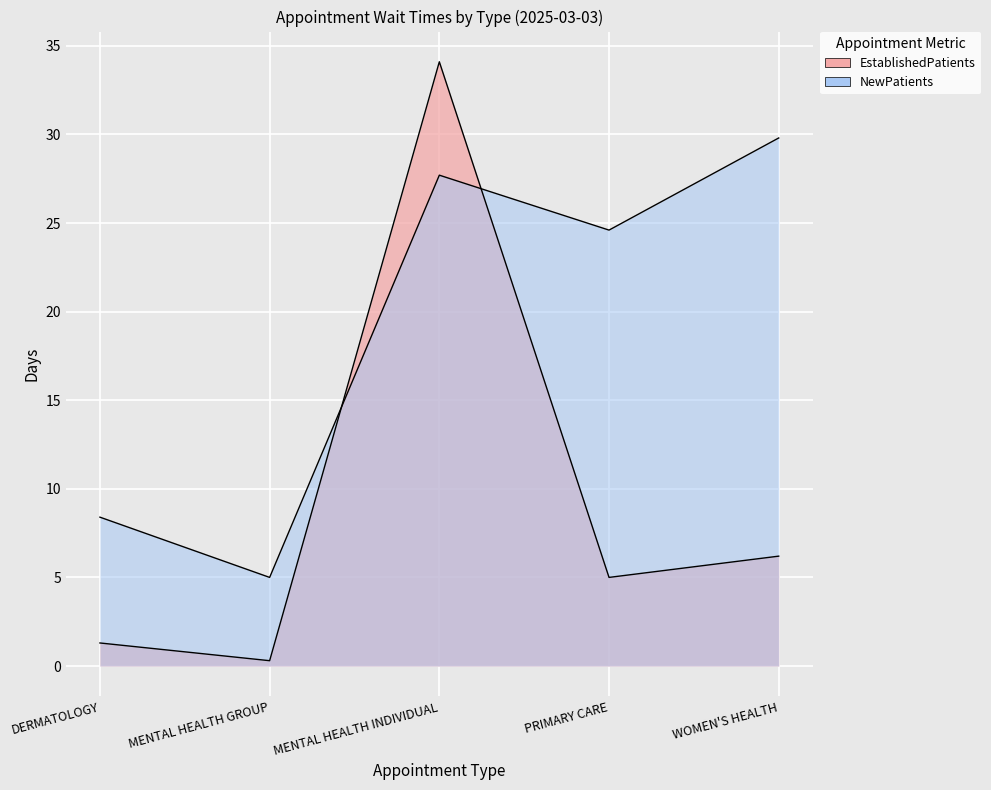

The NewPatients series shows 12.1 at DERMATOLOGY. True or false?

False